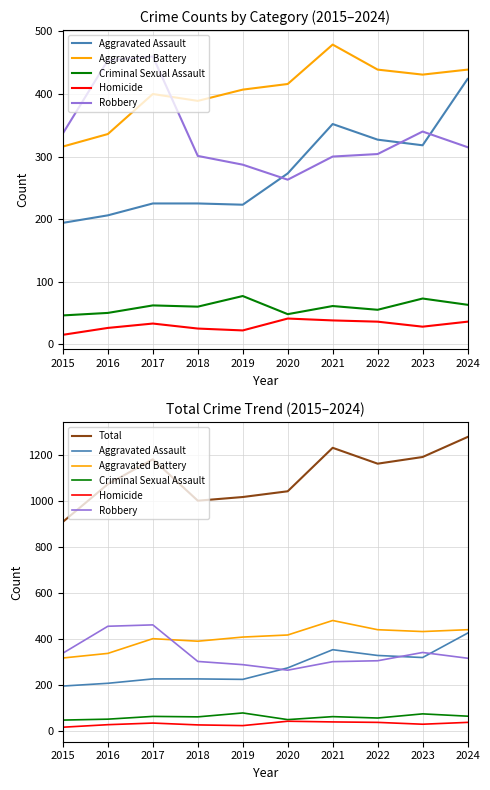

What is the value of the Total point at the 9th from the left?

1190